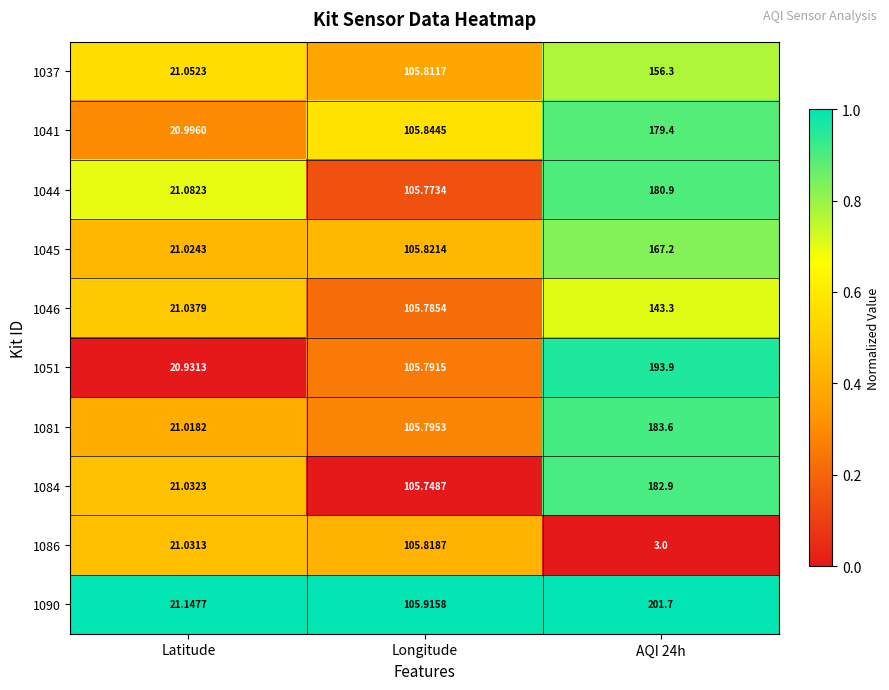

Between Longitude and AQI 24h, which series saw the biggest shift?

1086